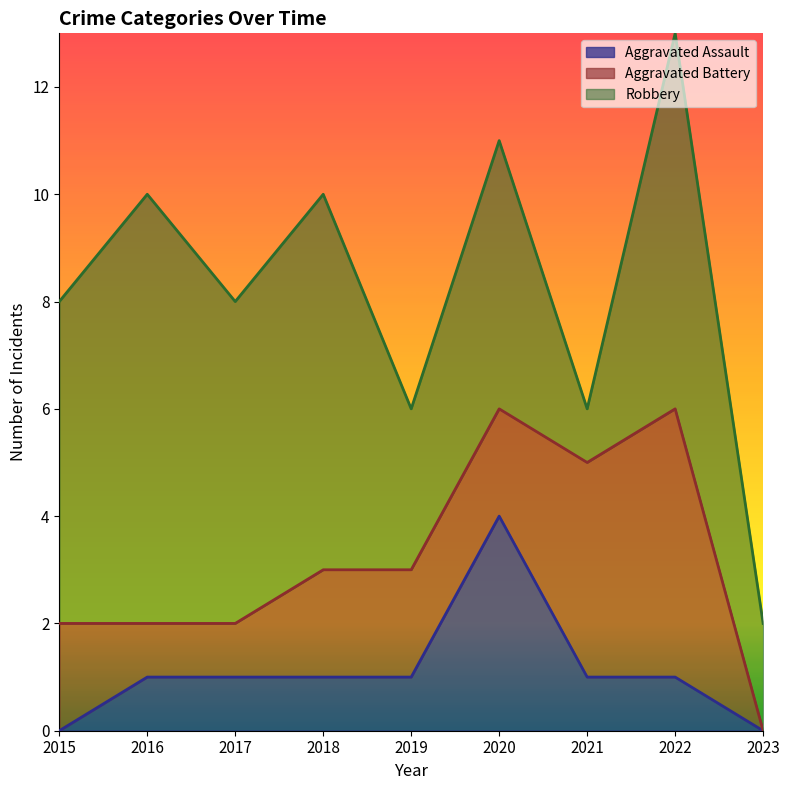

What is the spread (max minus min) of values at 2017?

5